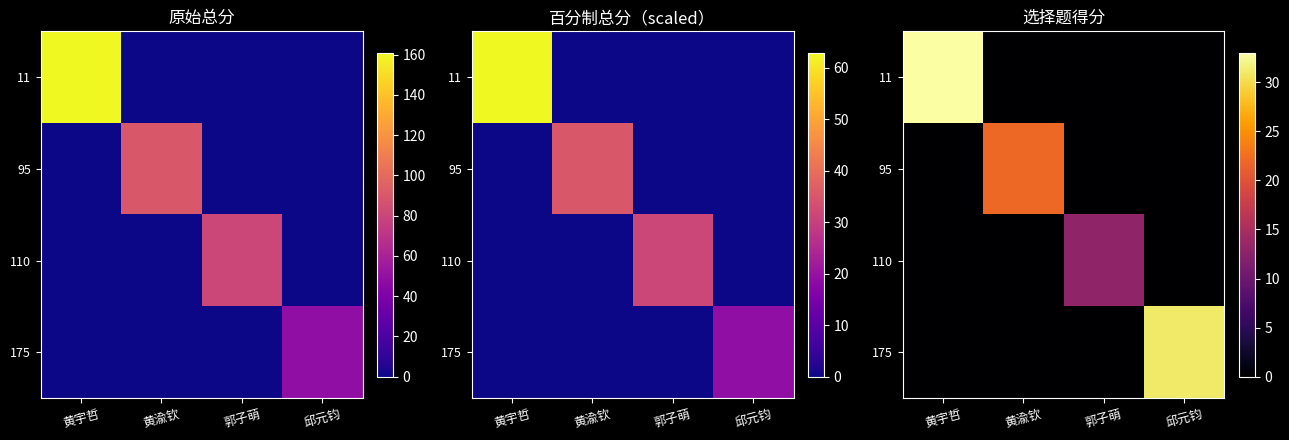

What is the spread (max minus min) of values at 黄宇哲?

33